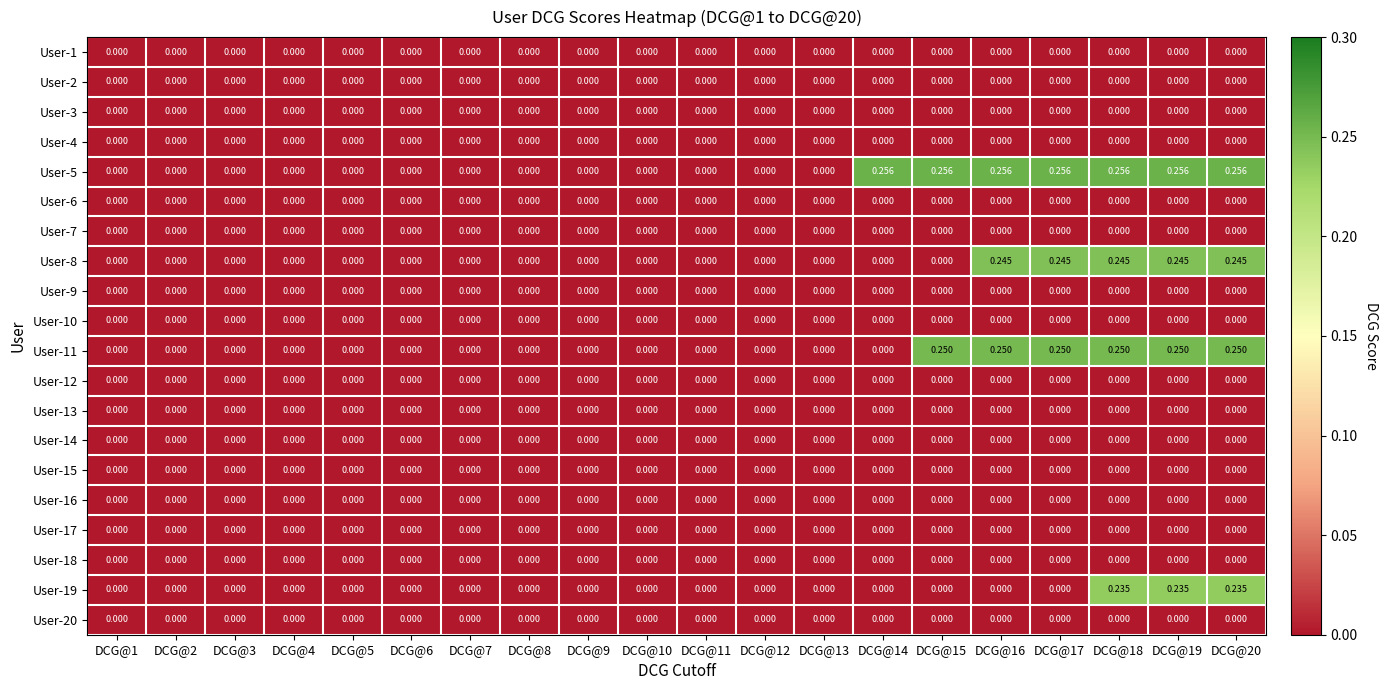

Count the number of data series in this chart.

20